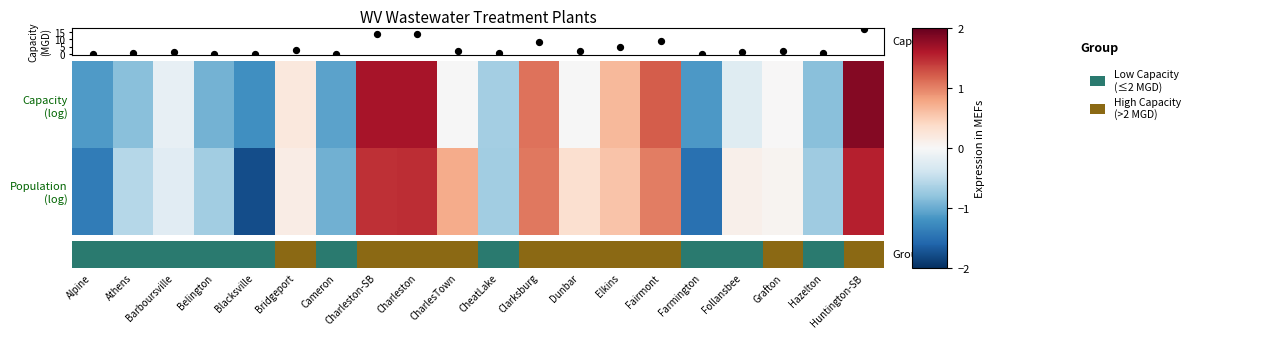

How many categories are shown in the chart?

20